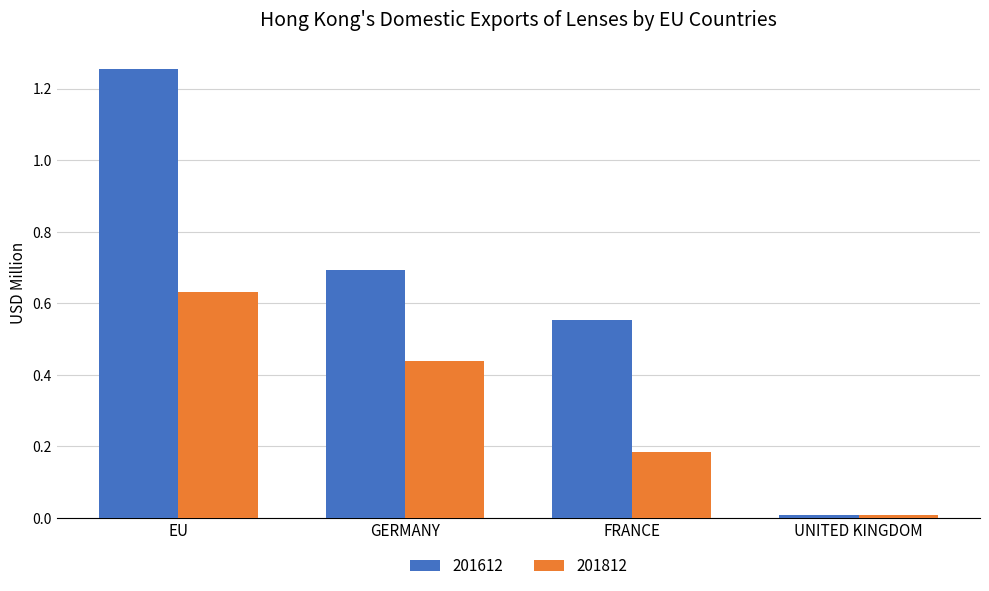

What is the sum of all 201612 values?

2.5